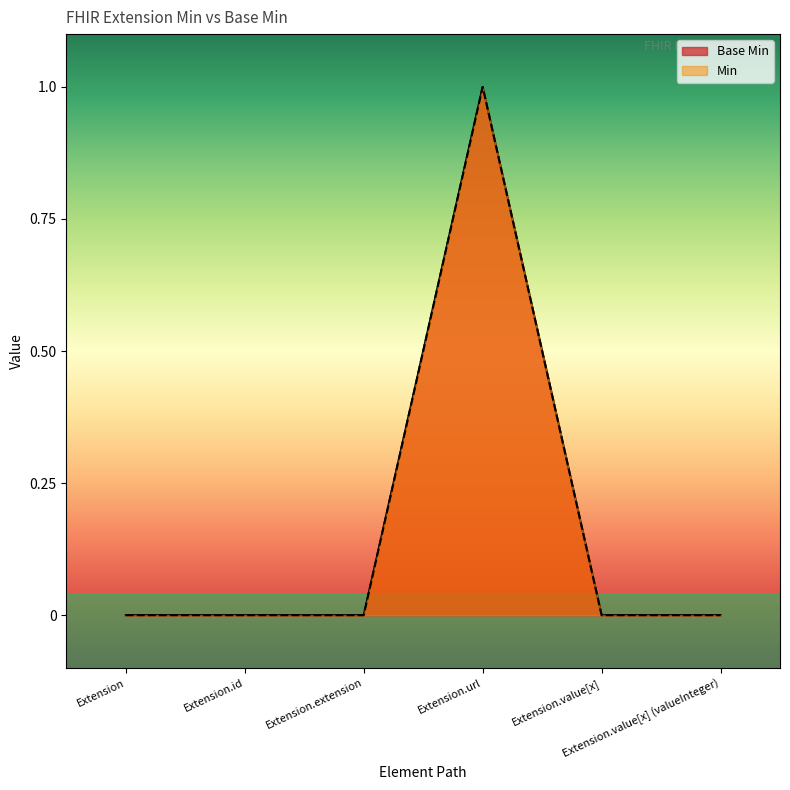

At which category does Min reach its first local peak?

Extension.url